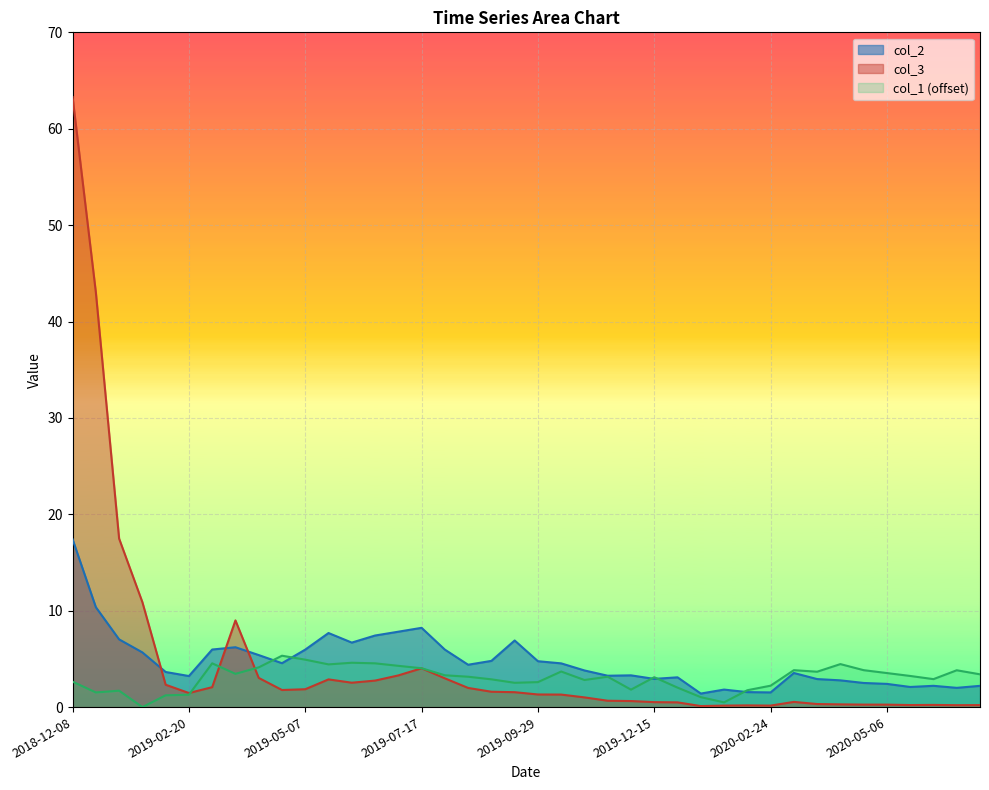

What position from the right is 2019-03-07?

34